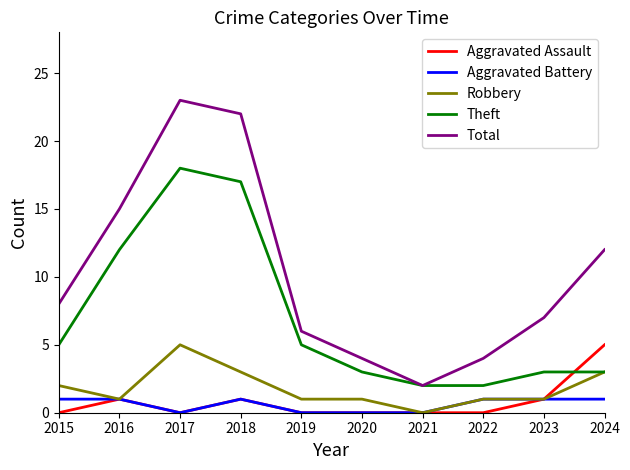

What is the sum of the Aggravated Battery values at 2021 and 2018?

1